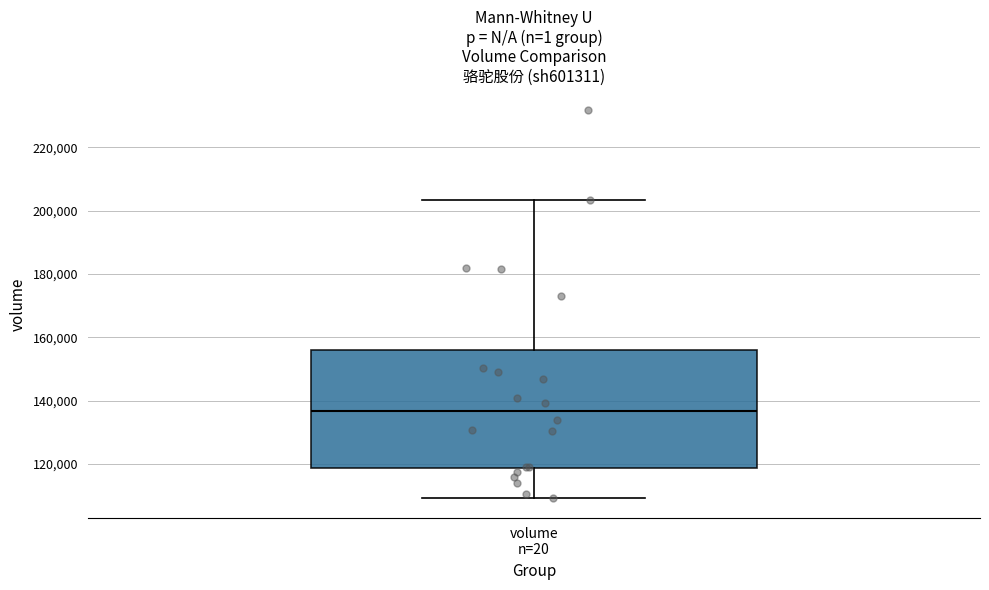

Where is the upper edge of the box for volume n=20 on the y-axis? The values are not printed on the chart, so give them approximately, as read against the axis.

156000